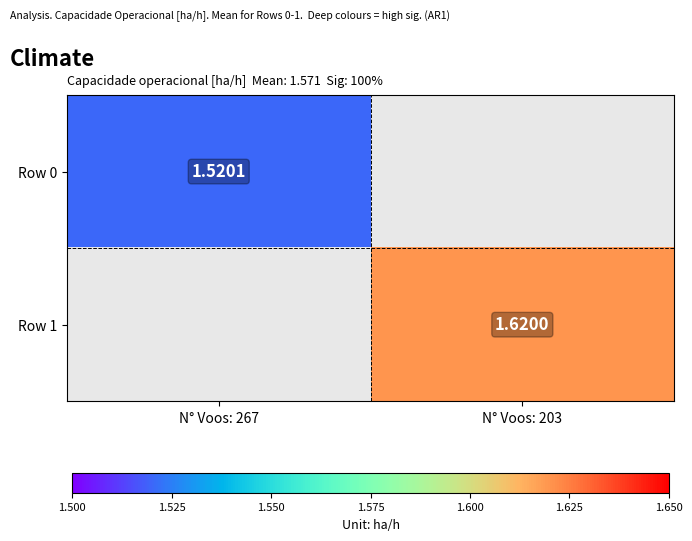

Is the value of Row 1 at N° Voos: 203 greater than the value of Row 0 at N° Voos: 267?

Yes